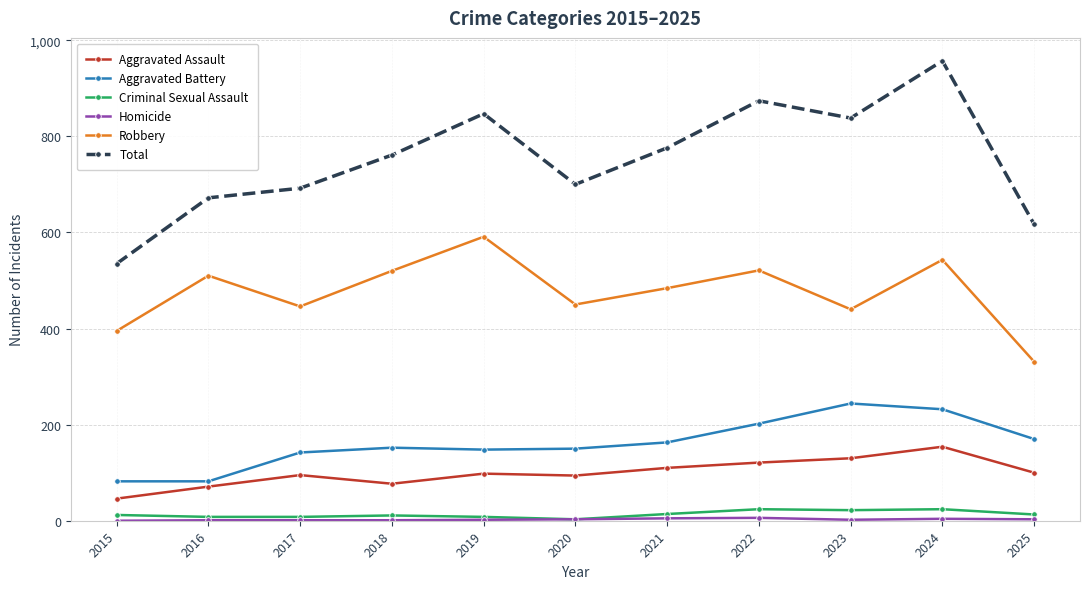

At which category does Robbery reach its first local peak?

2016